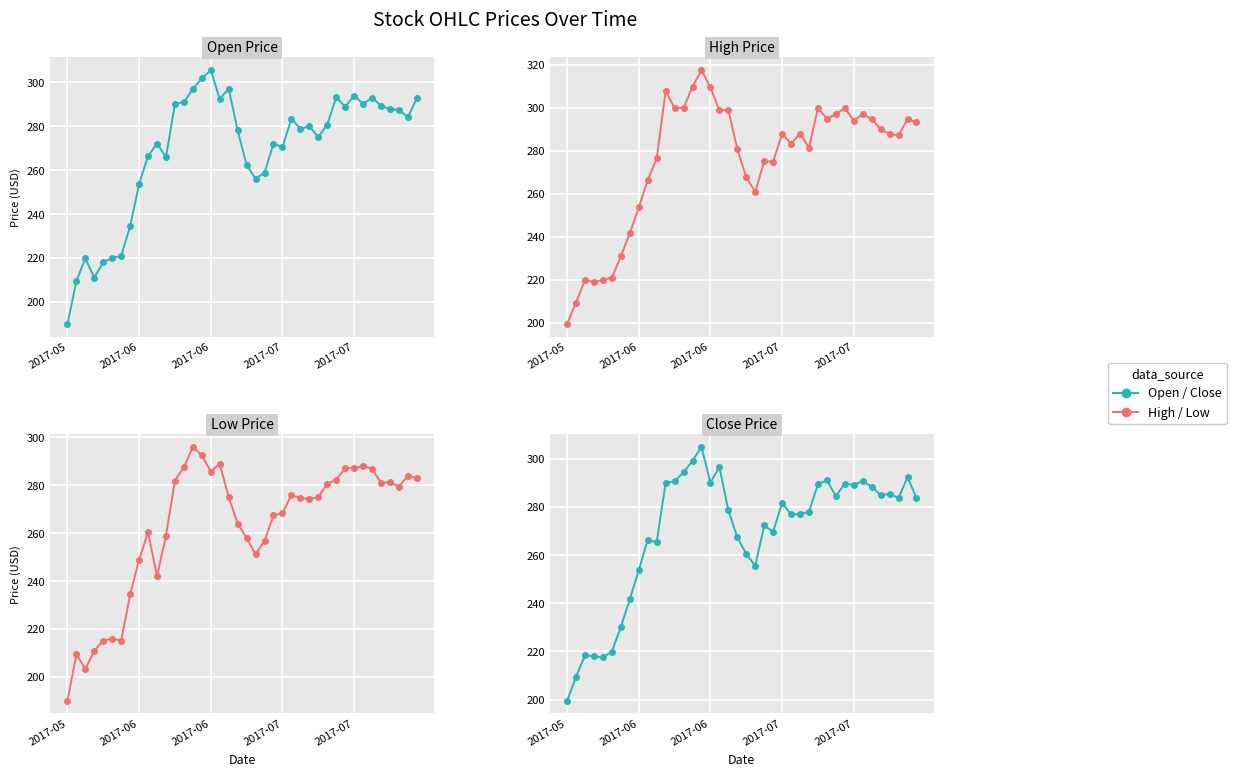

How many lines are shown in the chart?

4